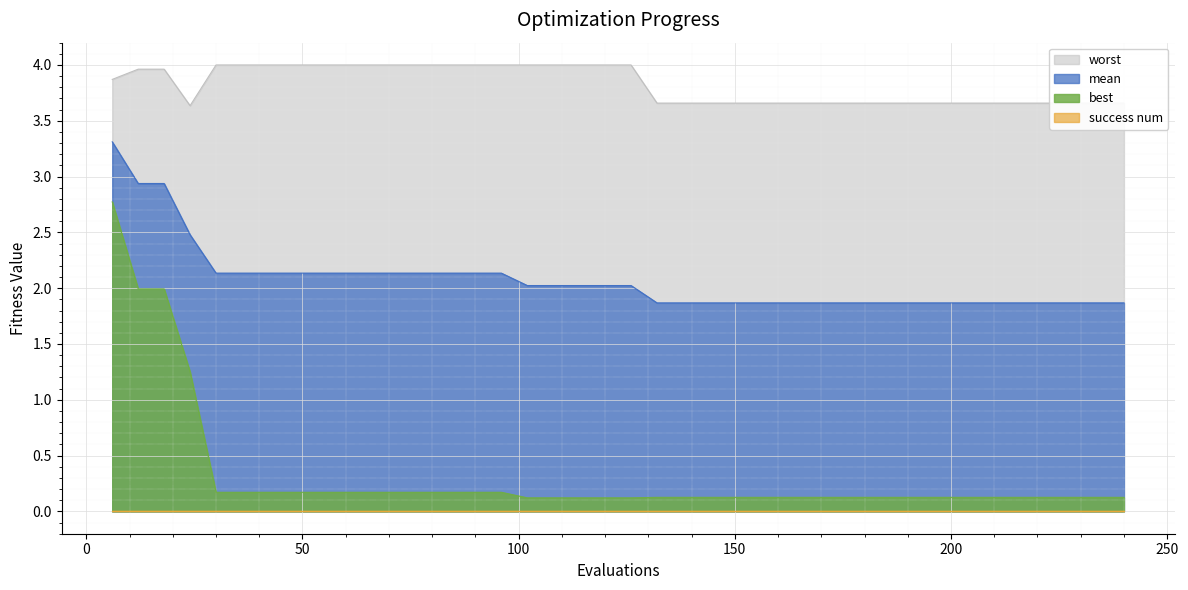

What is the sum of all best values?

13.1